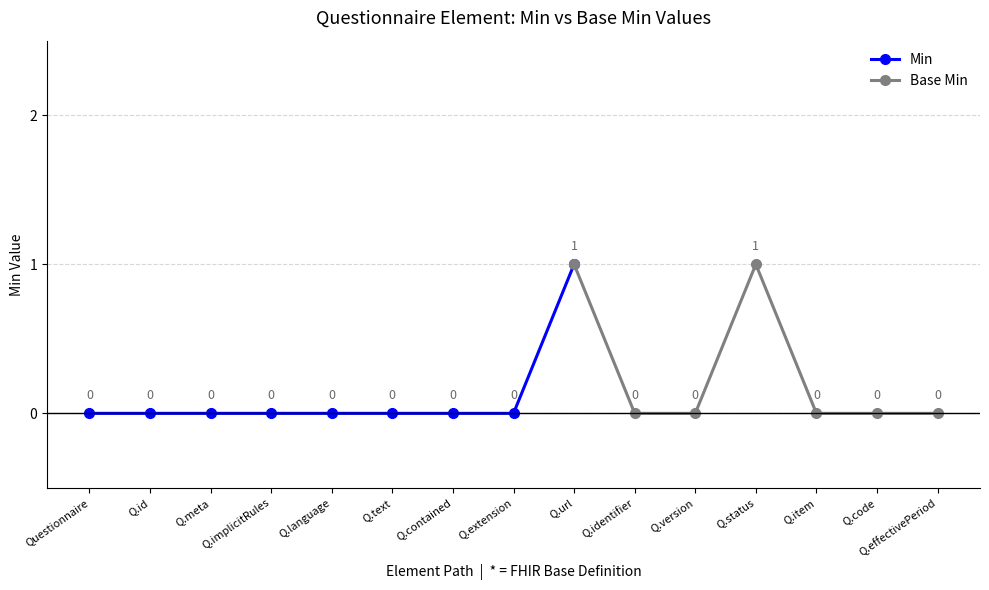

True or false: Min has a value of -1 at Q.implicitRules.

False